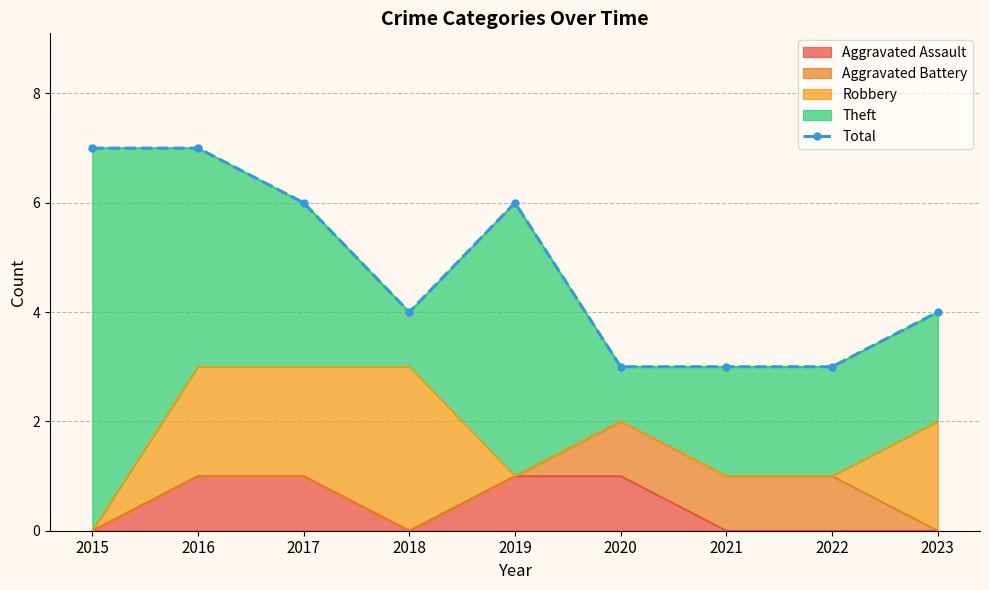

Does the chart have visible grid lines?

Yes